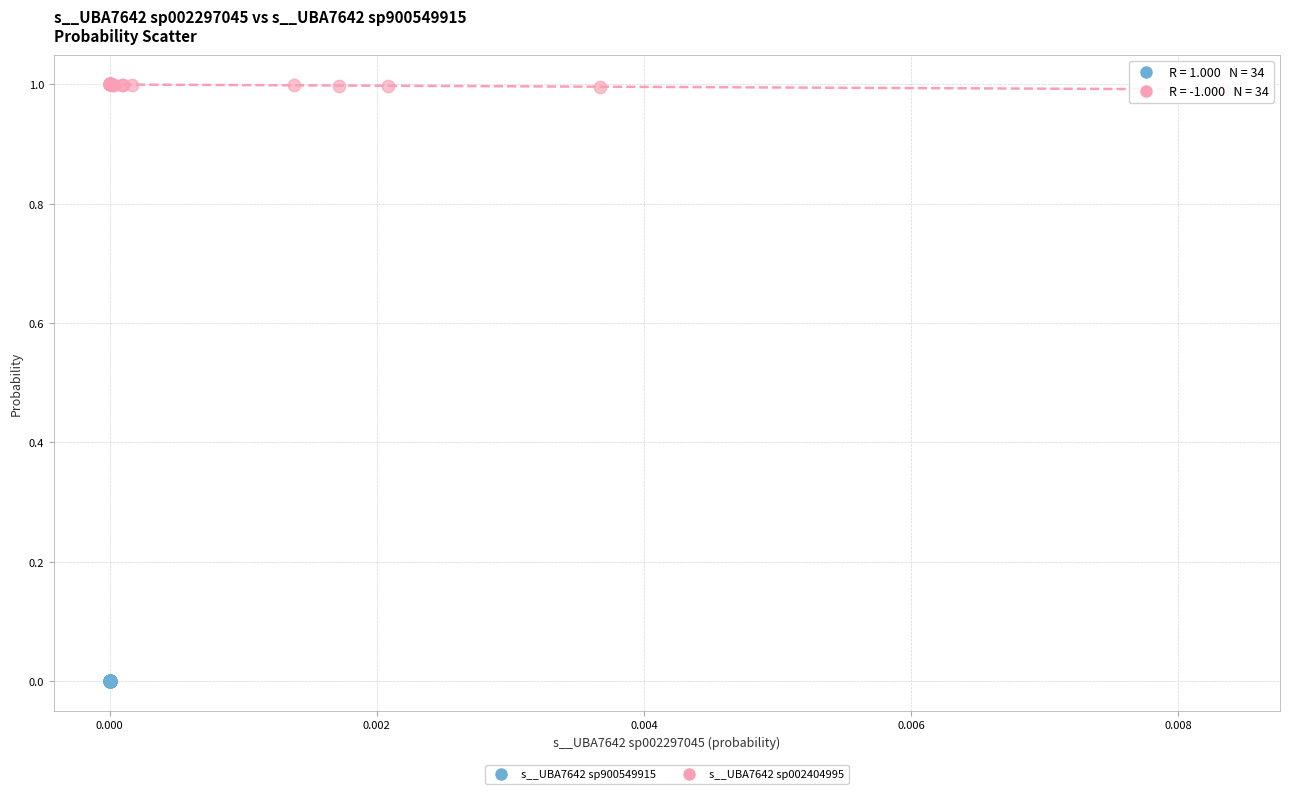

Which series contains the lowest Y value?

s__UBA7642 sp900549915